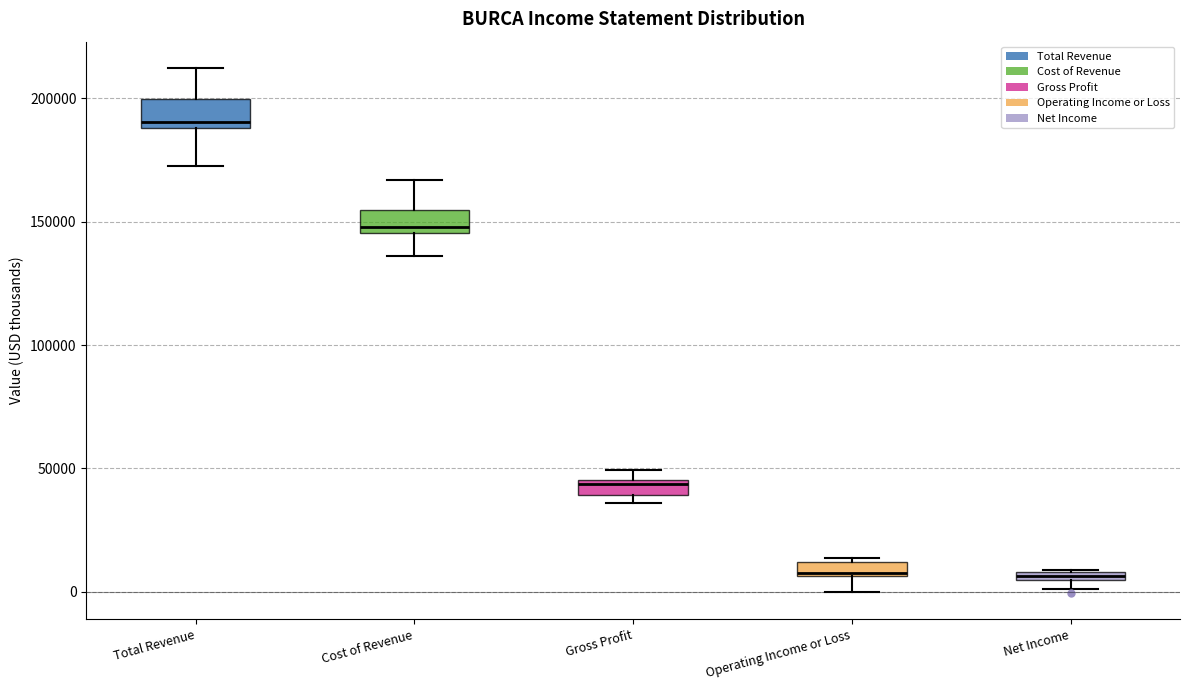

Where is the upper edge of the box for Gross Profit on the y-axis? The values are not printed on the chart, so give them approximately, as read against the axis.

45000